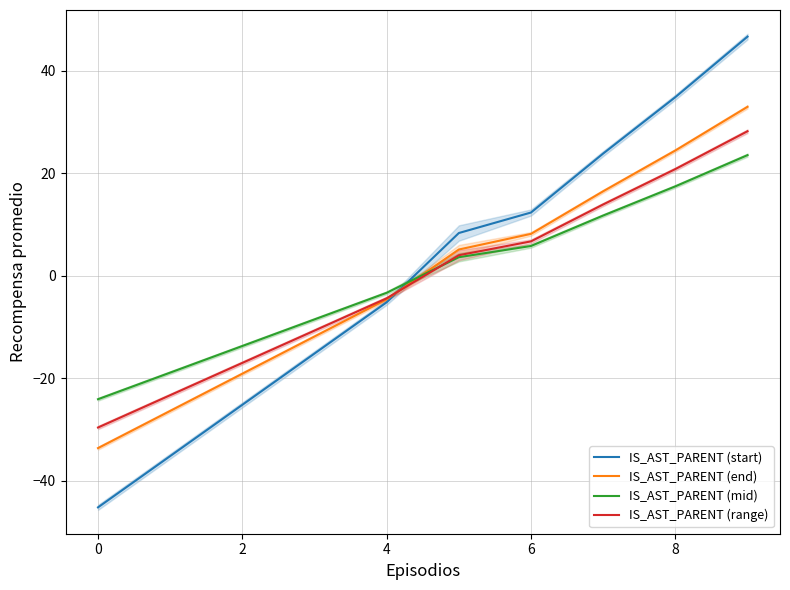

What are all the series names shown in the legend?

IS_AST_PARENT (start), IS_AST_PARENT (end), IS_AST_PARENT (mid), IS_AST_PARENT (range)